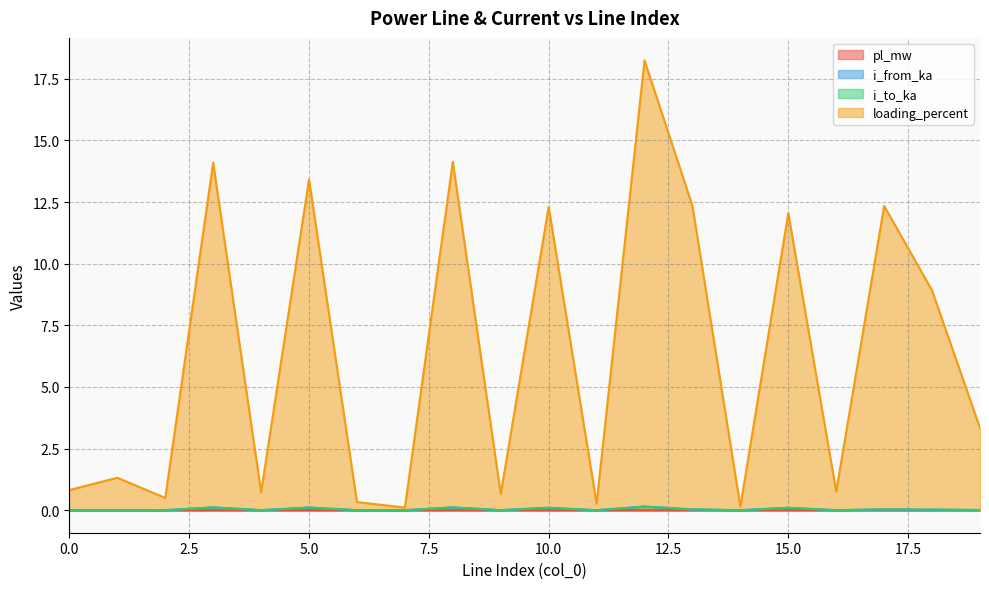

True or false: i_to_ka has more than 0 interior local peaks.

True